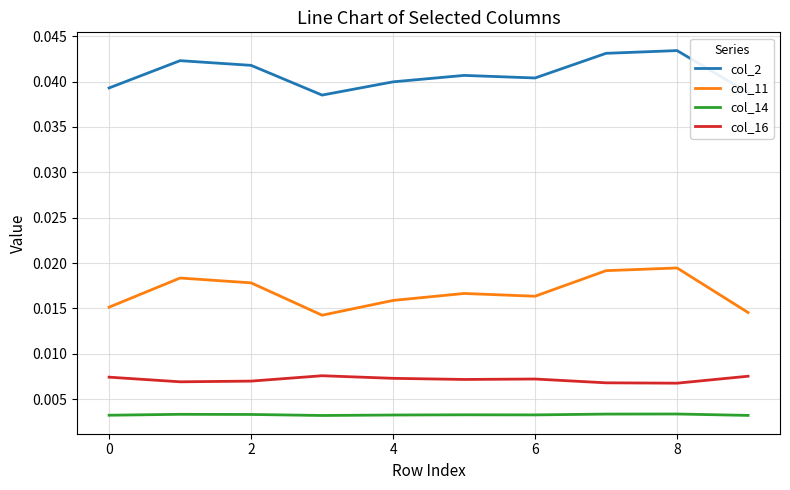

Rank the series by their maximum value, from lowest to highest.

col_14, col_16, col_11, col_2